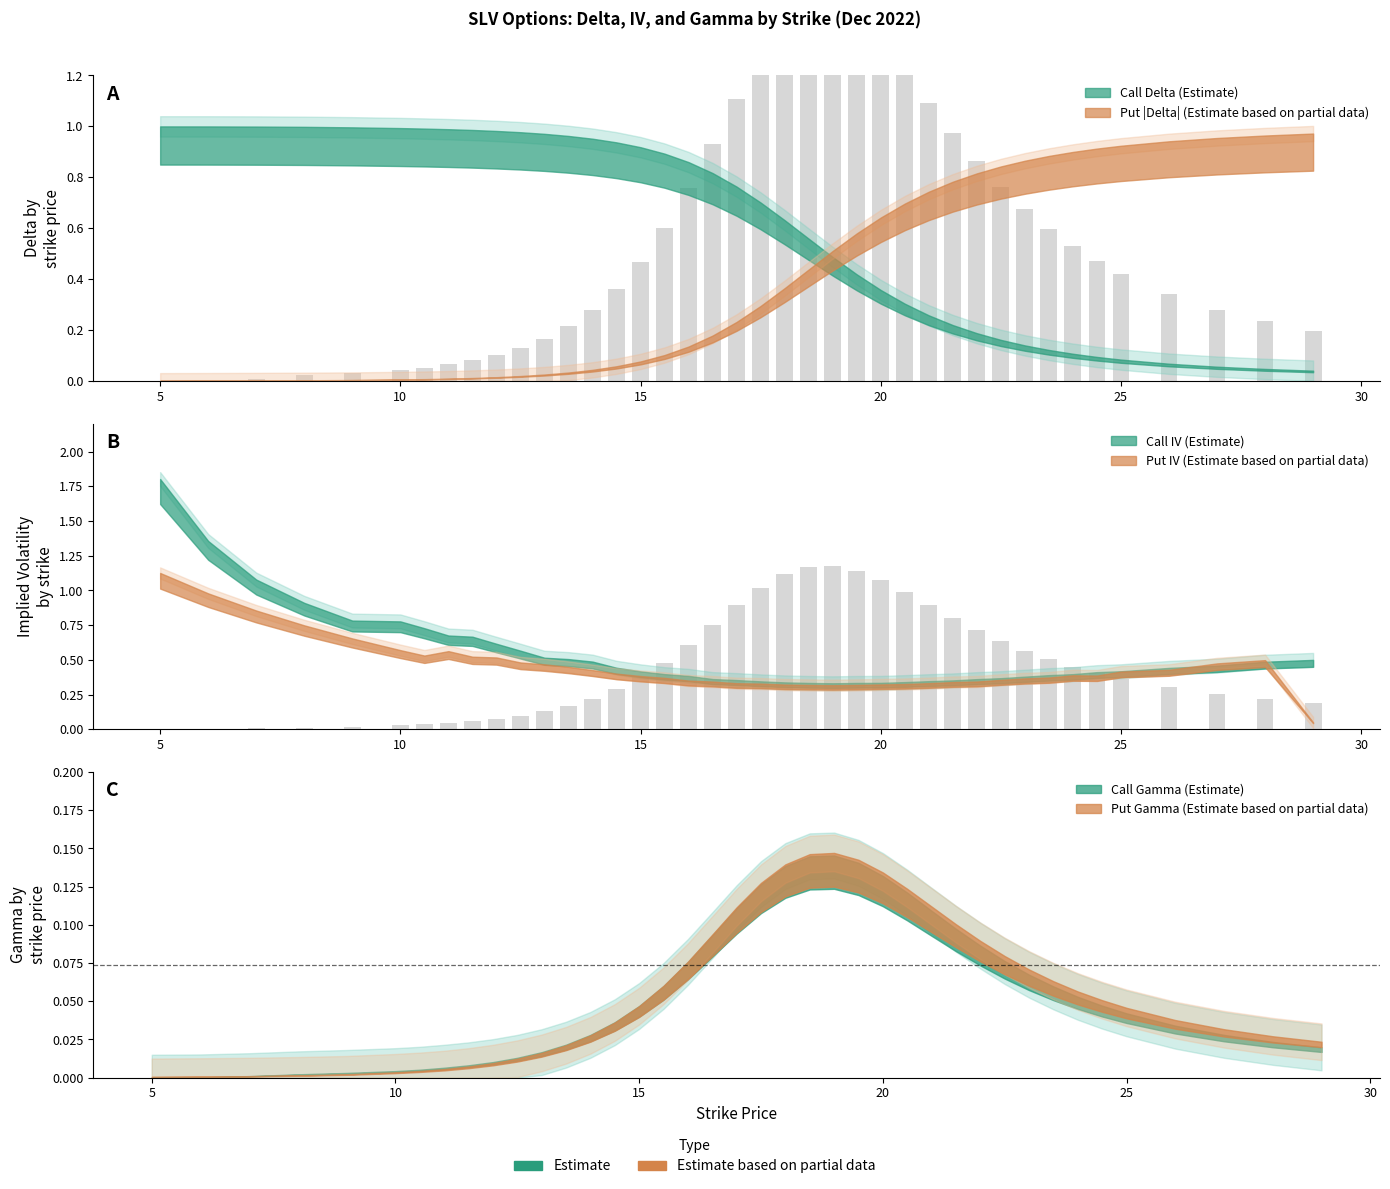

What position from the right is 18.5?

18